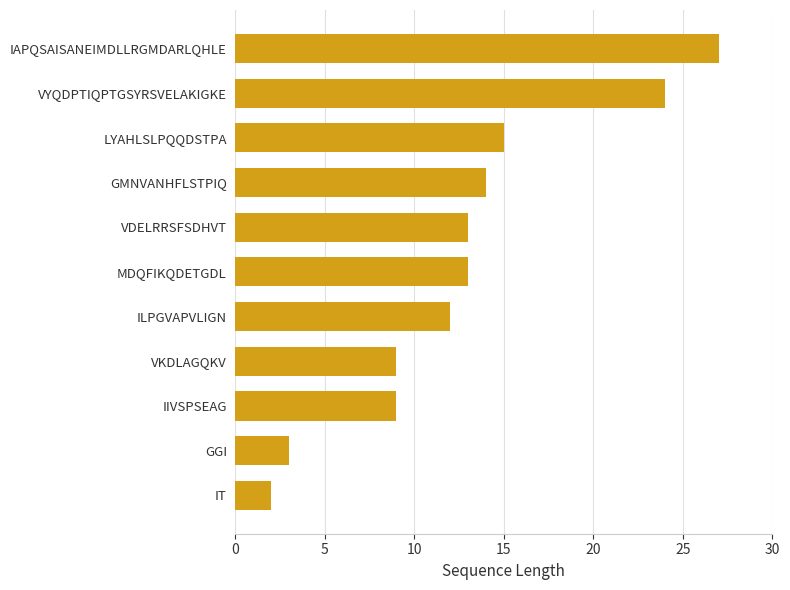

What is the ratio of the value at VYQDPTIQPTGSYRSVELAKIGKE to the value at ILPGVAPVLIGN?

2.0